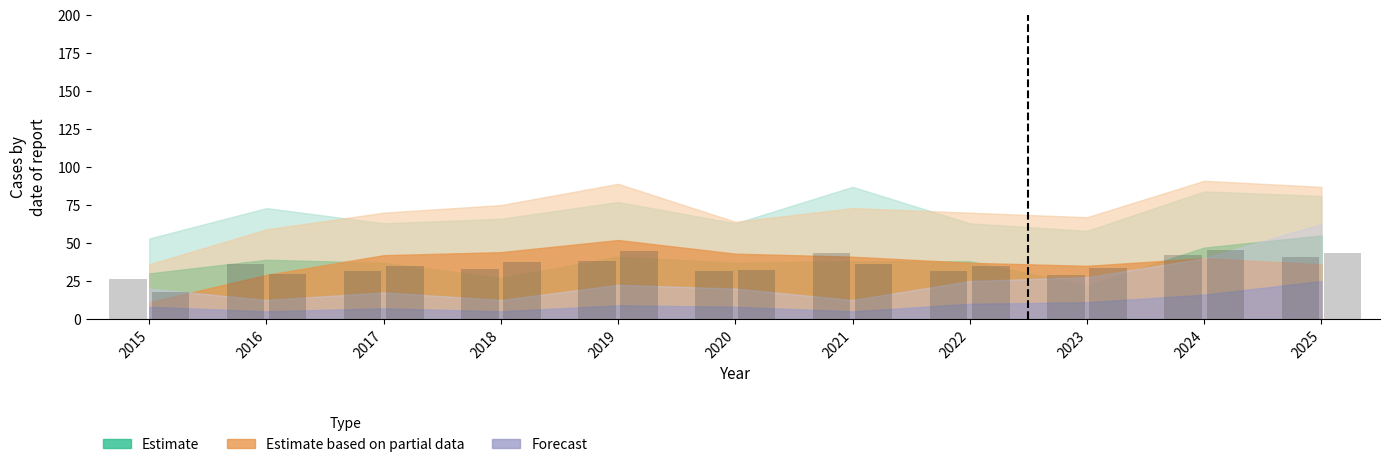

How many distinct data groups are displayed?

2